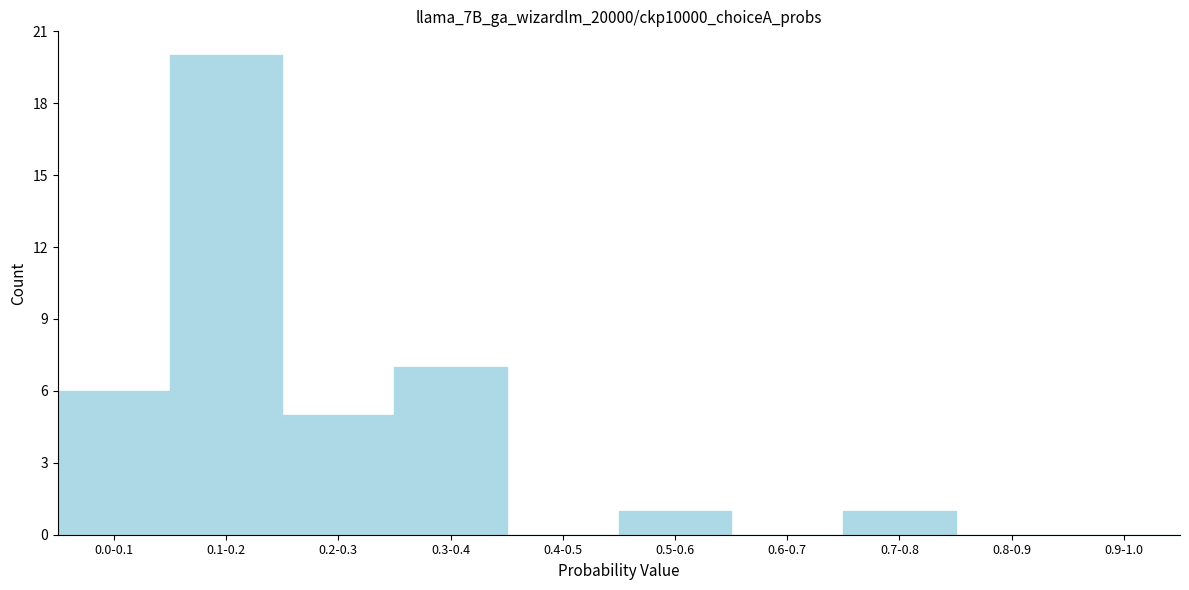

Reading right to left, list all the values displayed in this chart.

0.9-1.0=0	0.8-0.9=0	0.7-0.8=1	0.6-0.7=0	0.5-0.6=1	0.4-0.5=0	0.3-0.4=7	0.2-0.3=5	0.1-0.2=20	0.0-0.1=6